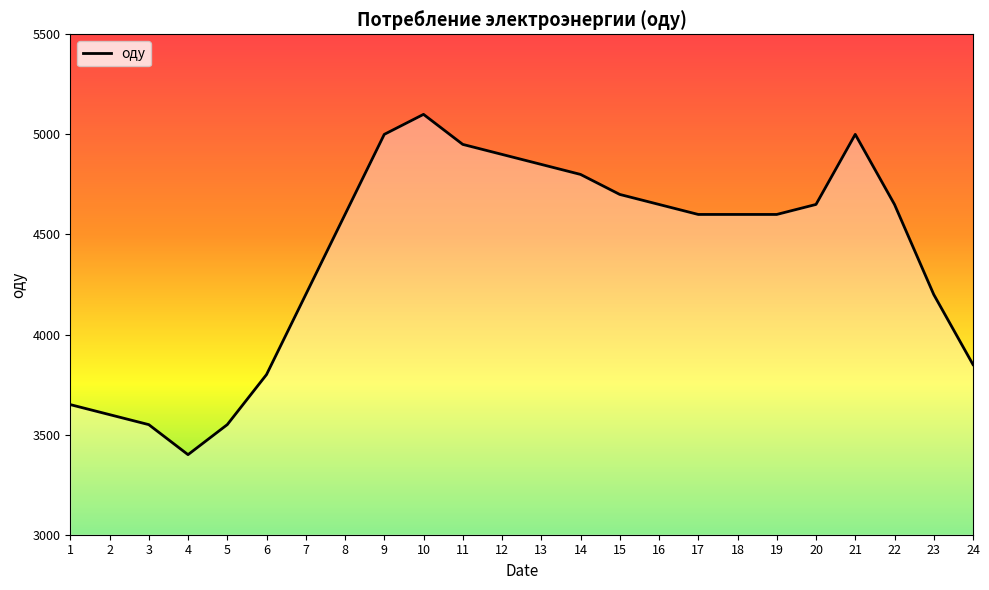

Is it true that the value at 15 is 6230?

False